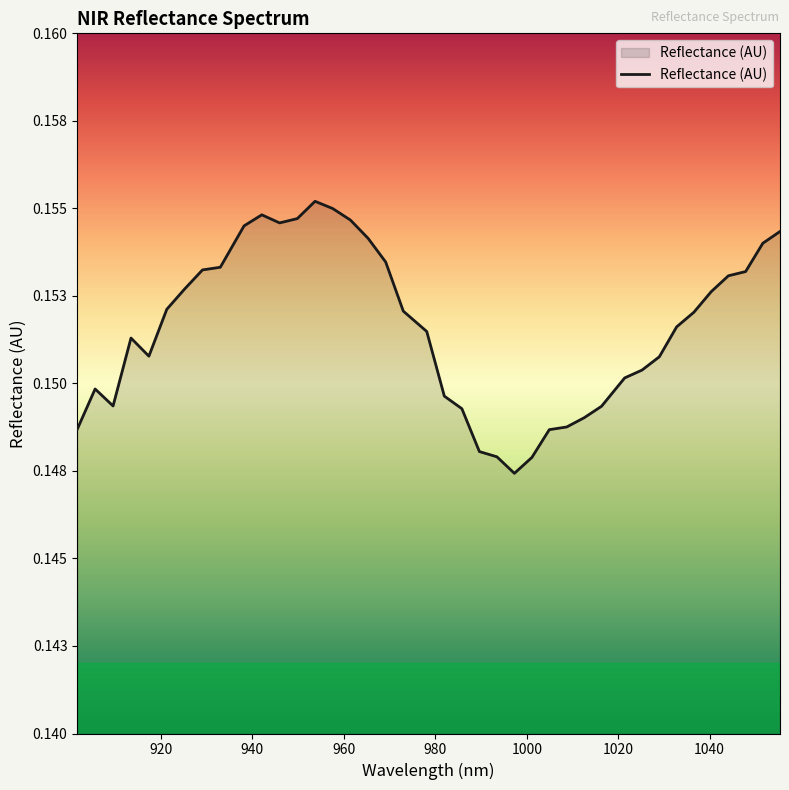

How many interior local peaks (higher than both neighbors) does the data have?

4